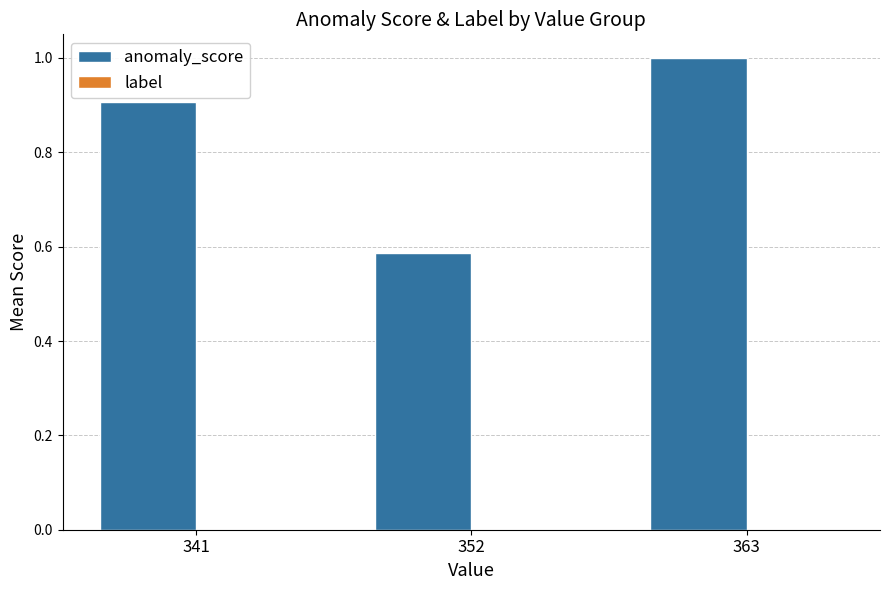

What is the maximum value shown in the chart?

1.0